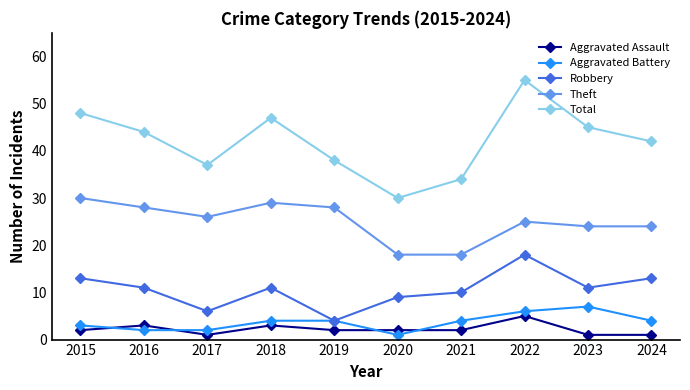

At which category does Robbery reach its first local valley?

2017